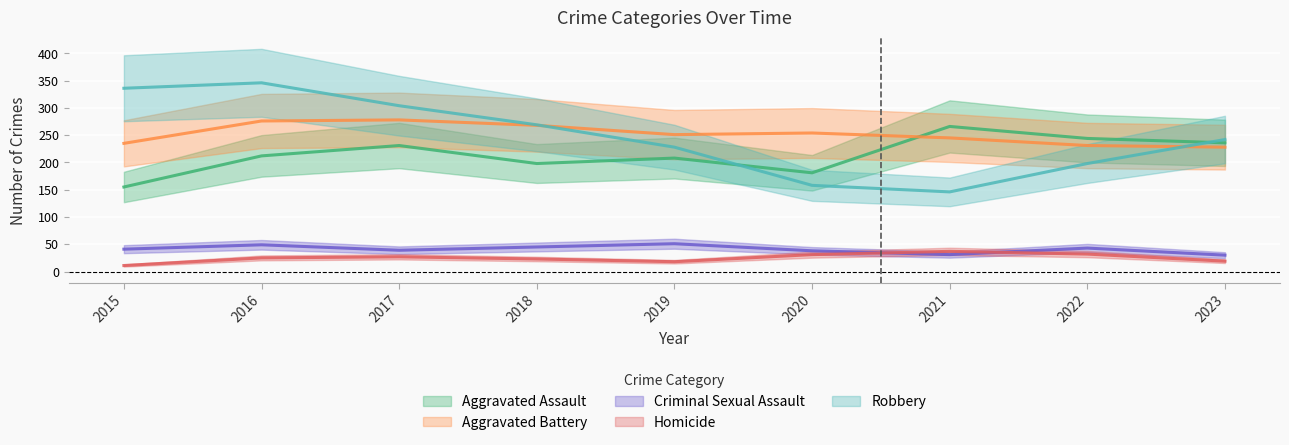

List the series in order of their peak value, highest first.

Robbery, Aggravated Battery, Aggravated Assault, Criminal Sexual Assault, Homicide